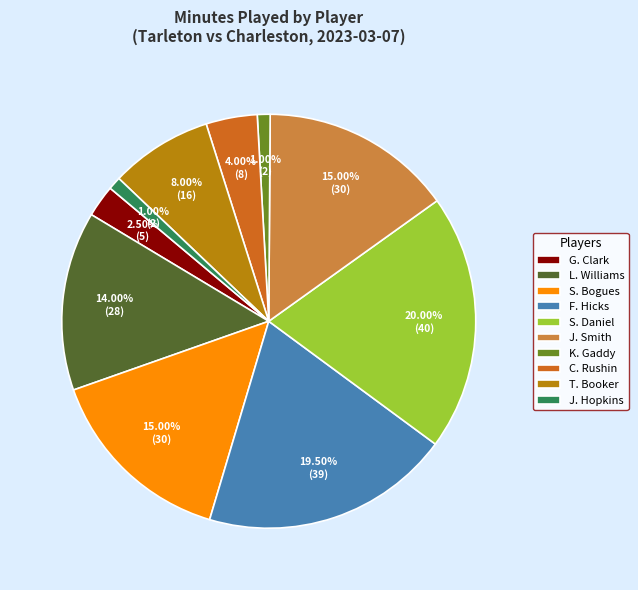

True or false: S. Bogues accounts for 1% of the total.

False